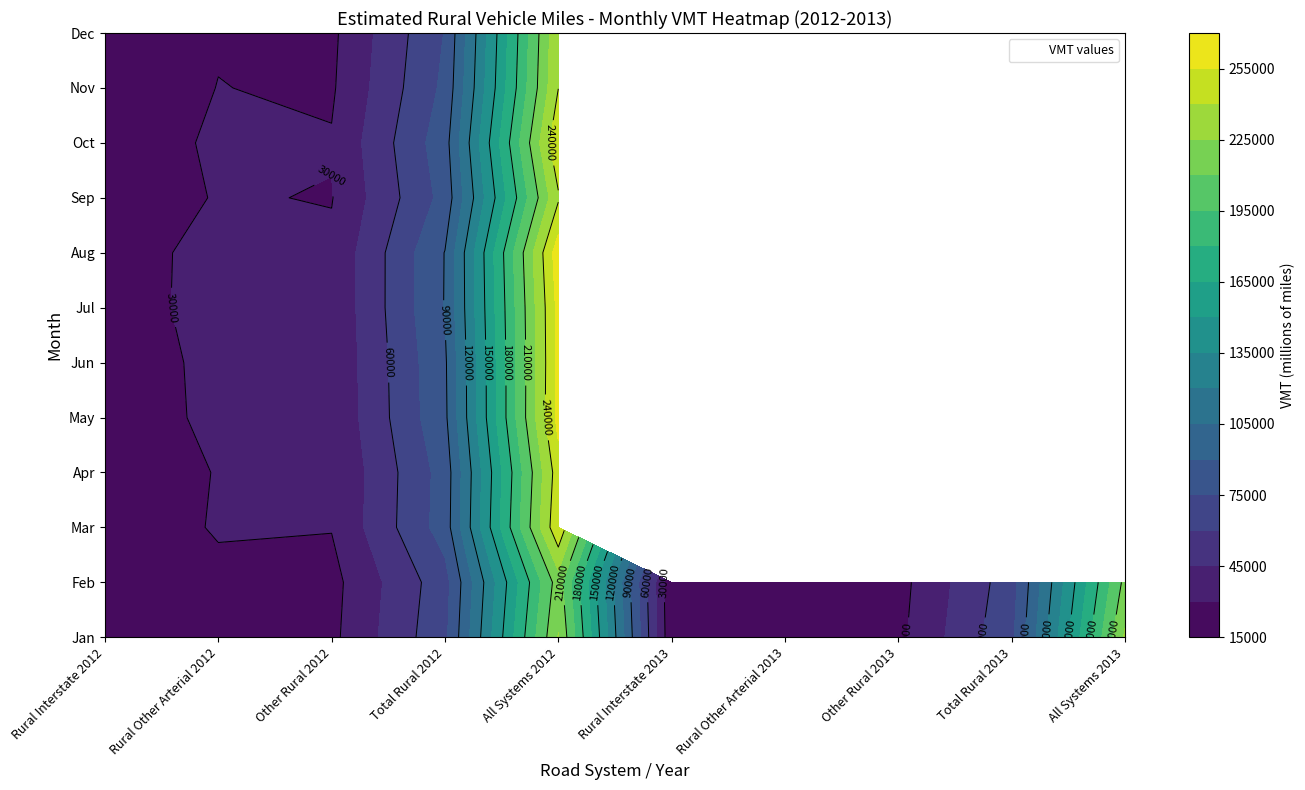

Between 0 and 5, which series saw the biggest shift?

Jul